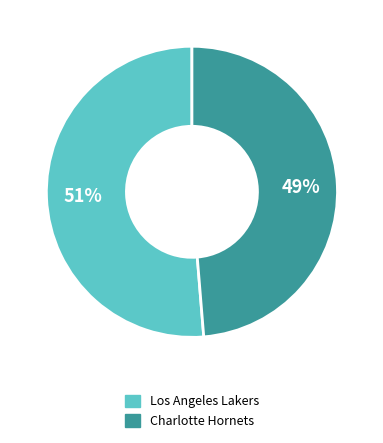

To the nearest percent, what is the average slice percentage?

50%